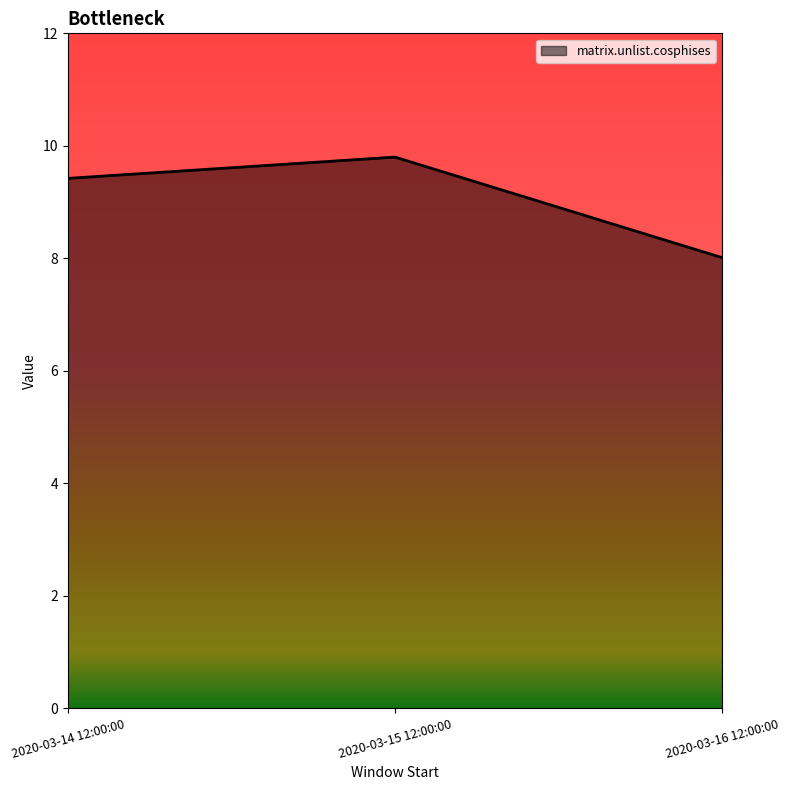

Rank the categories by value from highest to lowest.

2020-03-15 12:00:00, 2020-03-14 12:00:00, 2020-03-16 12:00:00